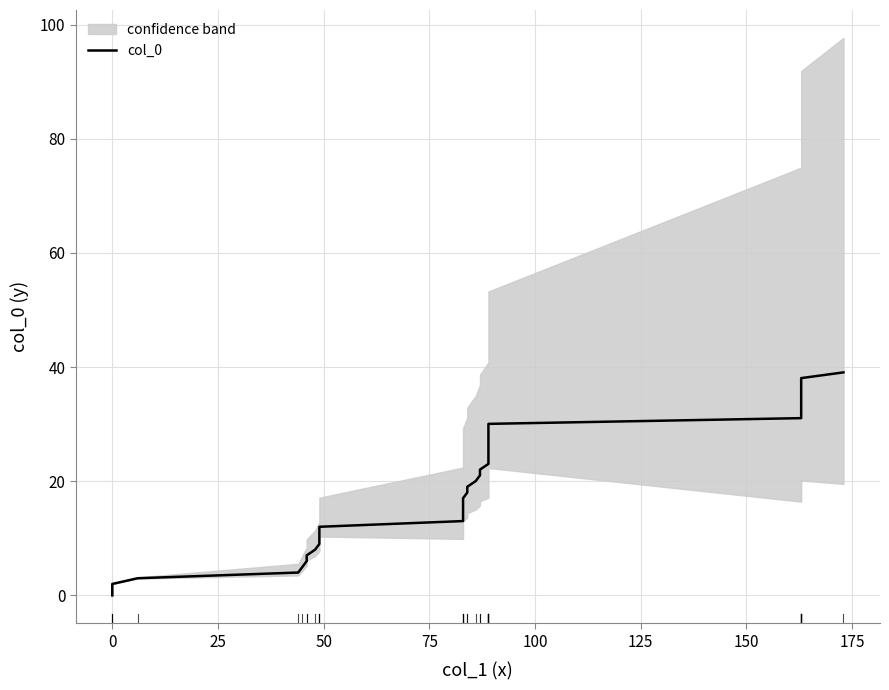

Reading left to right, what are all the values shown in this chart?

0.0	1.0	2.0	3.0	4.0	5.0	6.0	7.0	8.0	9.0	10.0	11.0	12.0	13.0	14.0	15.0	16.0	17.0	18.0	19.0	20.0	21.0	22.0	23.0	24.0	25.0	26.0	27.0	28.0	29.0	30.1	31.1	32.1	33.1	34.1	35.1	36.1	37.1	38.1	39.1